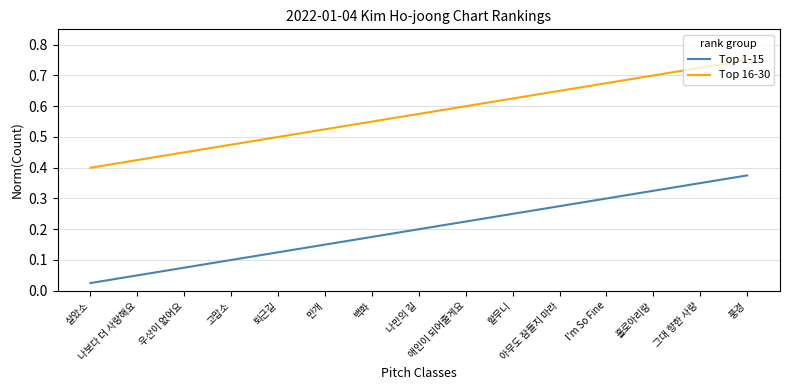

What position from the right is 고맙소?

12